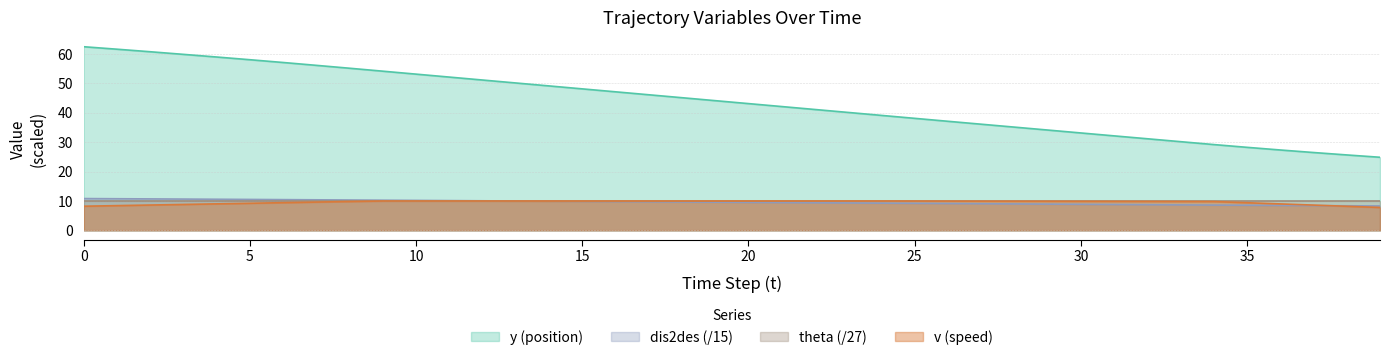

What is the difference between the y values at 11 and 9?

2.0